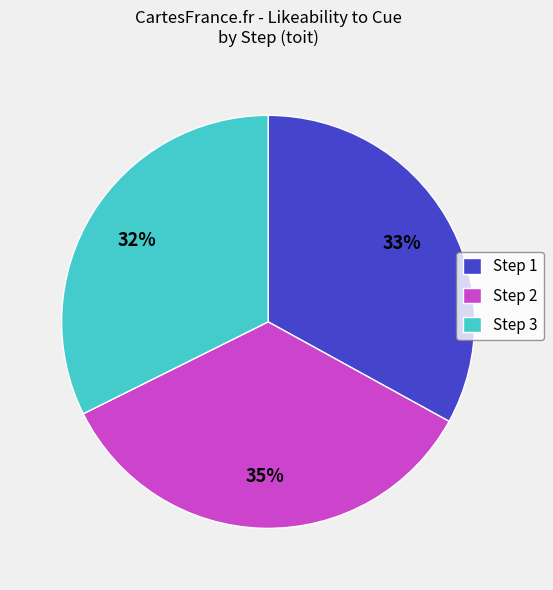

Do Step 1 and Step 2 together represent more than half of the pie?

Yes